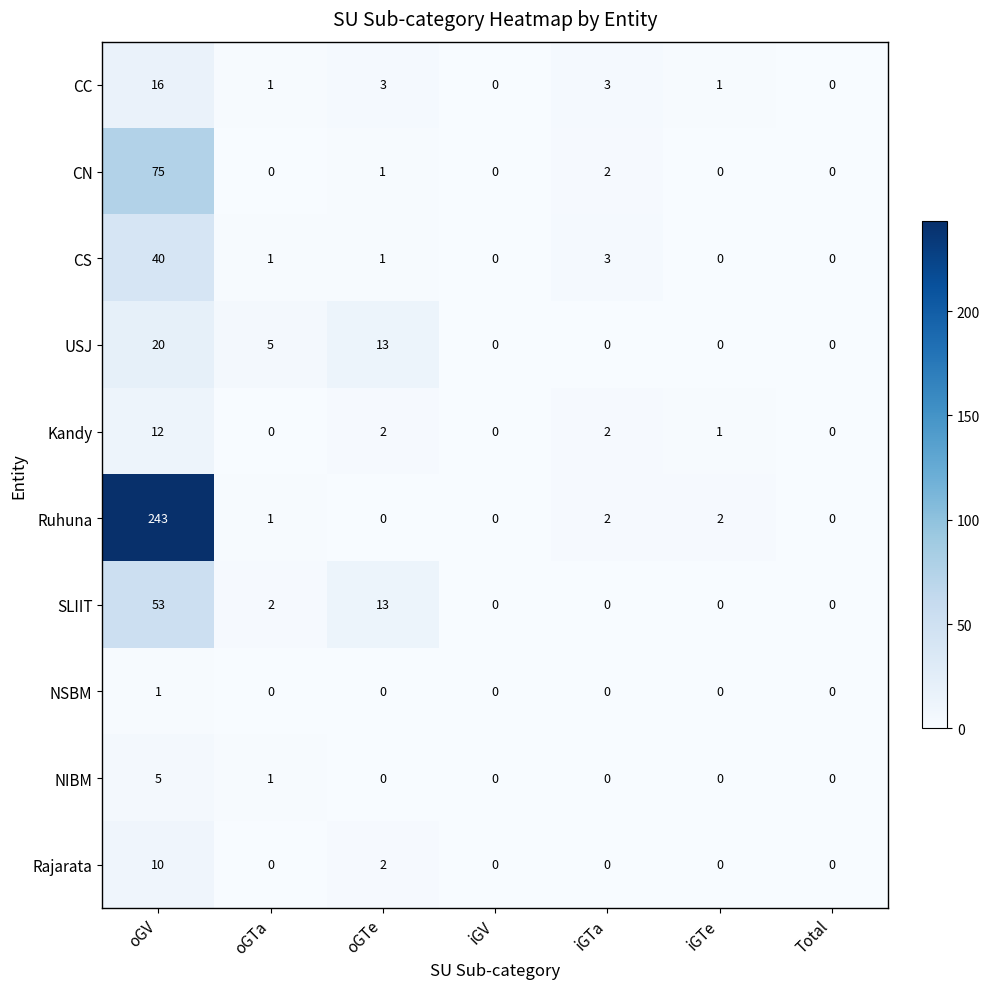

What is the sum of the CN values at oGV and iGTe?

75